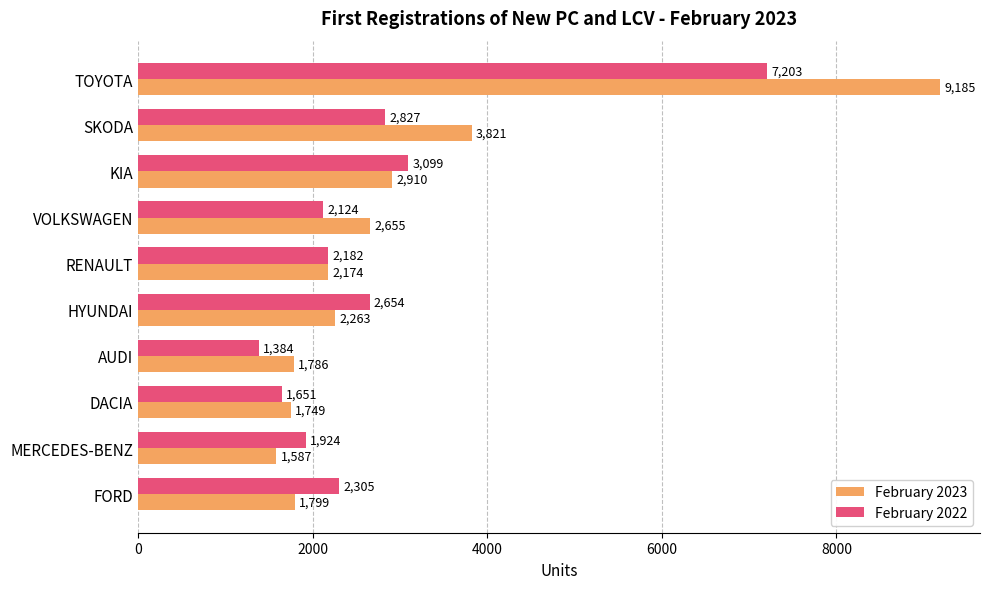

At which category does the chart reach its minimum across all series?

AUDI